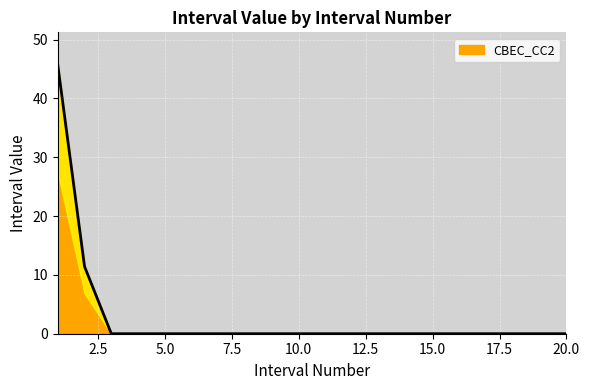

True or false: there are more than 0 points higher than both neighbors.

False